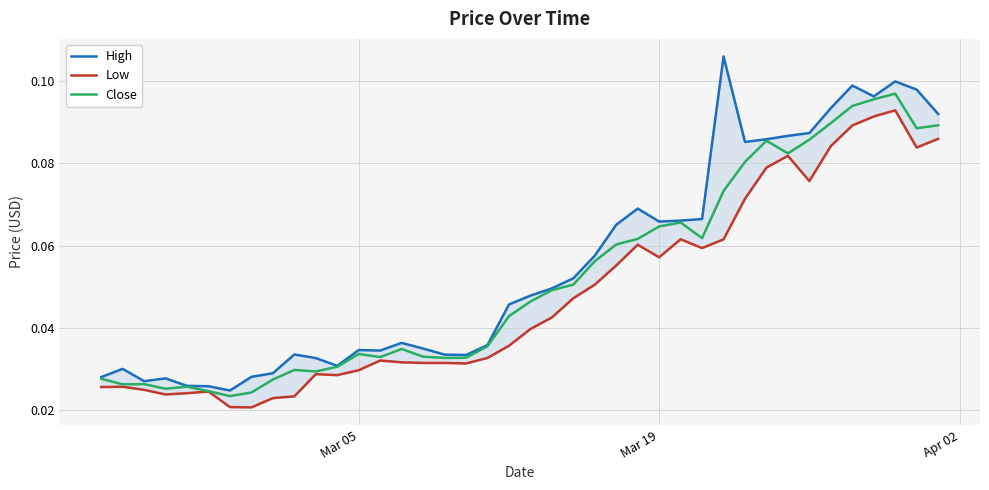

What is the maximum value for Low?

0.1